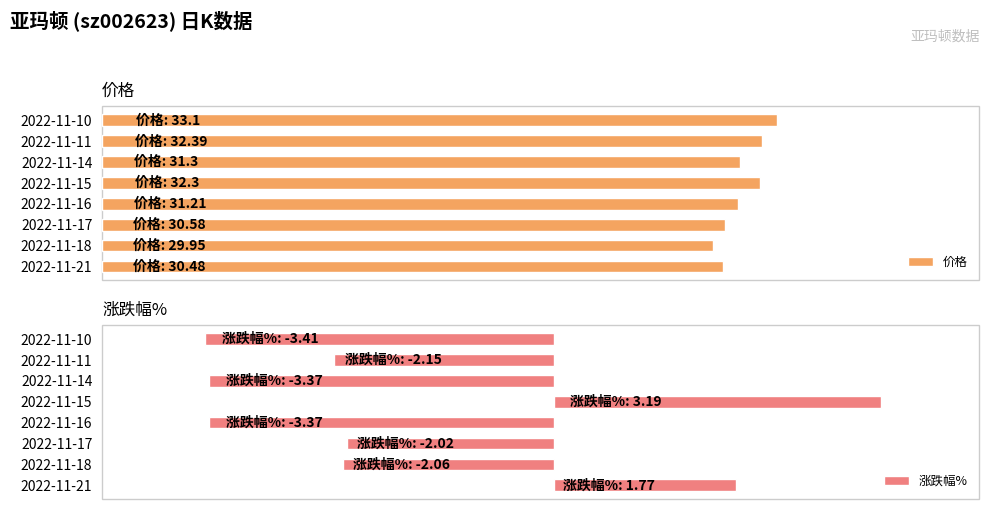

List the series in order of their peak value, lowest first.

涨跌幅%, 价格